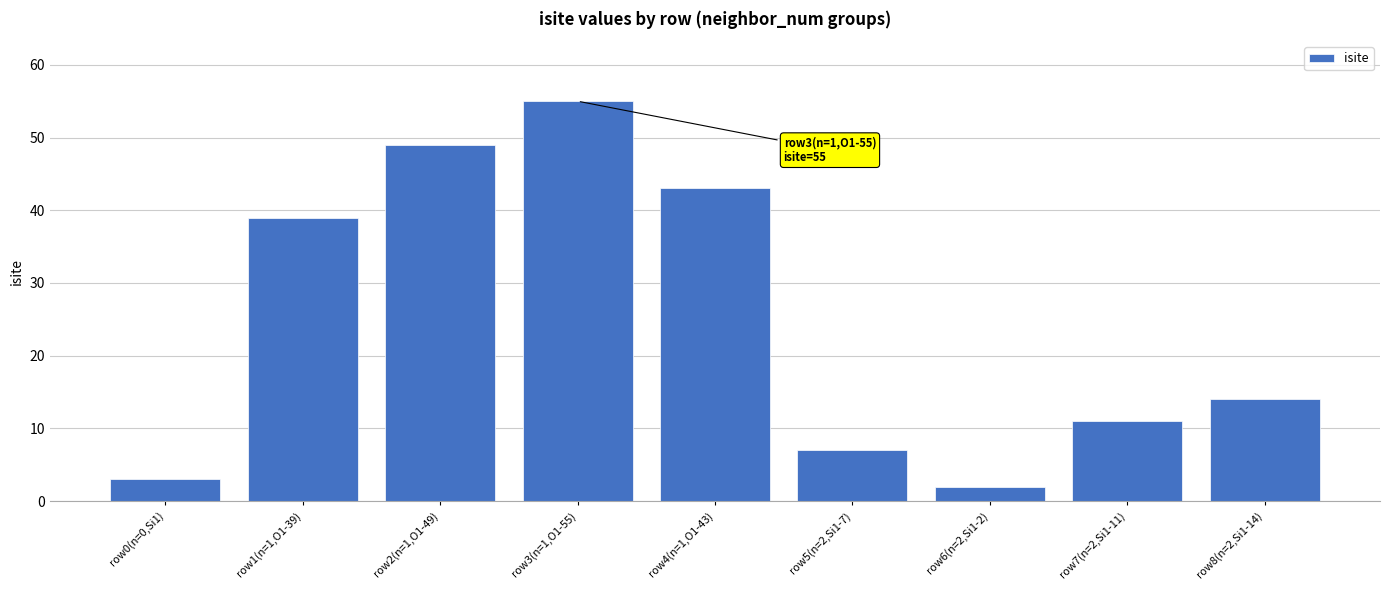

Rank the categories by value from lowest to highest.

row6(n=2,Si1-2), row0(n=0,Si1), row5(n=2,Si1-7), row7(n=2,Si1-11), row8(n=2,Si1-14), row1(n=1,O1-39), row4(n=1,O1-43), row2(n=1,O1-49), row3(n=1,O1-55)